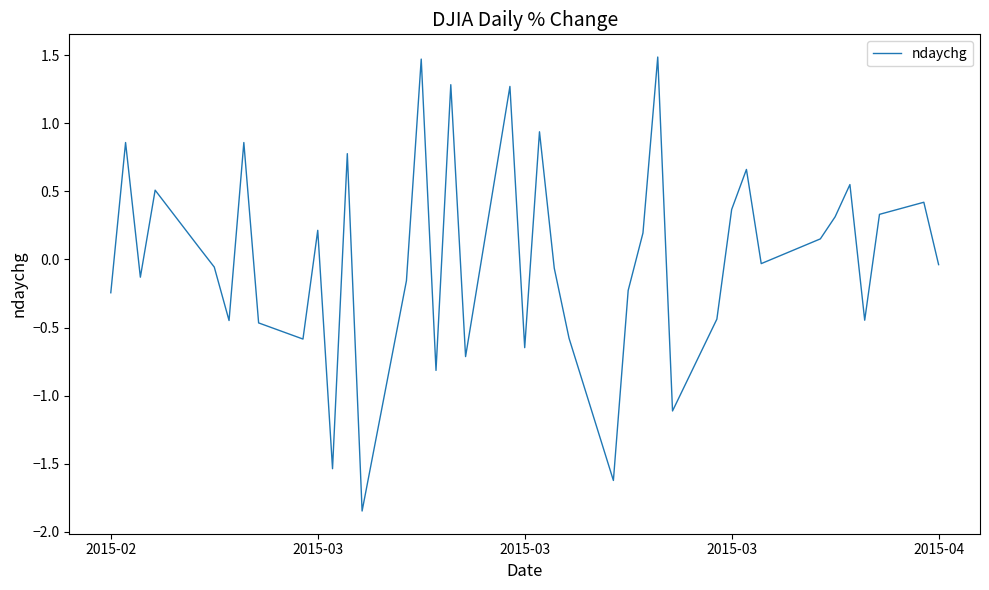

What is the maximum value shown in the chart?

1.5